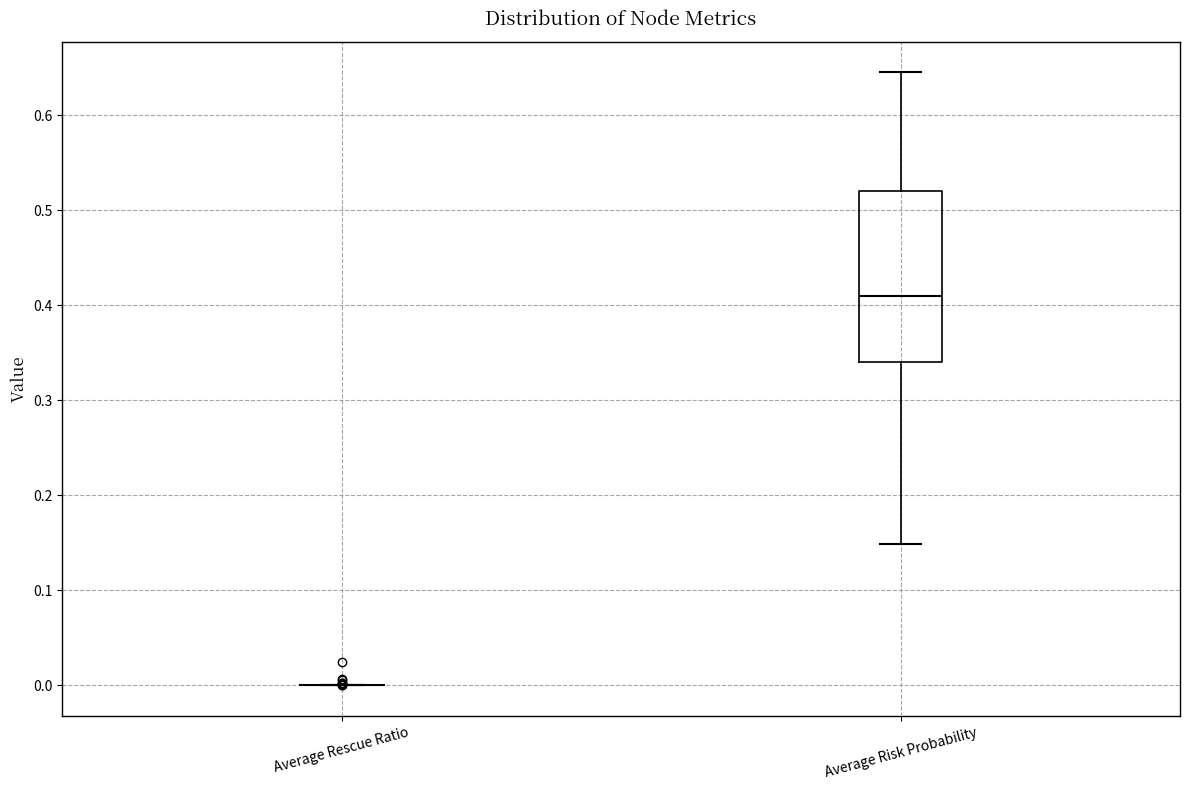

Where is the lower edge of the box for Average Risk Probability on the y-axis? The values are not printed on the chart, so give them approximately, as read against the axis.

0.34